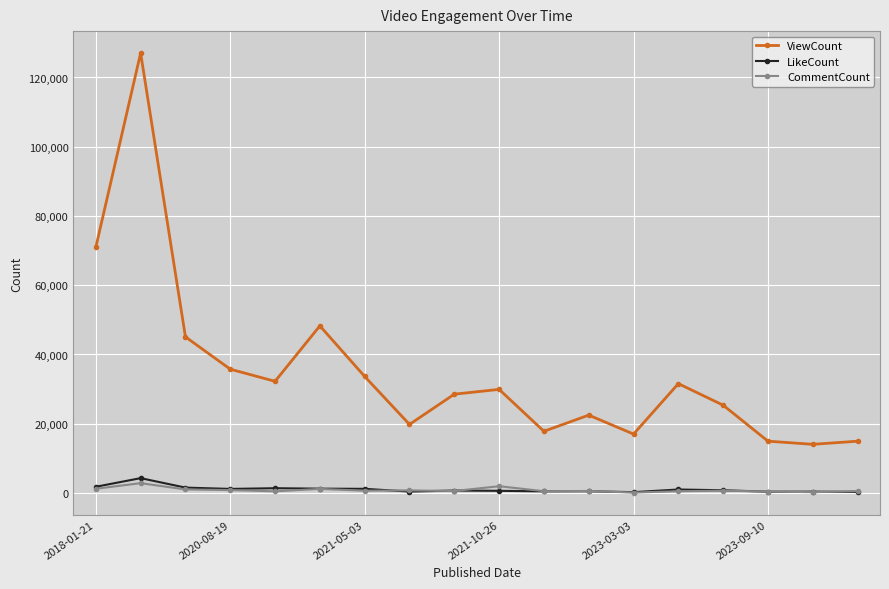

Which series has the widest spread of values?

ViewCount